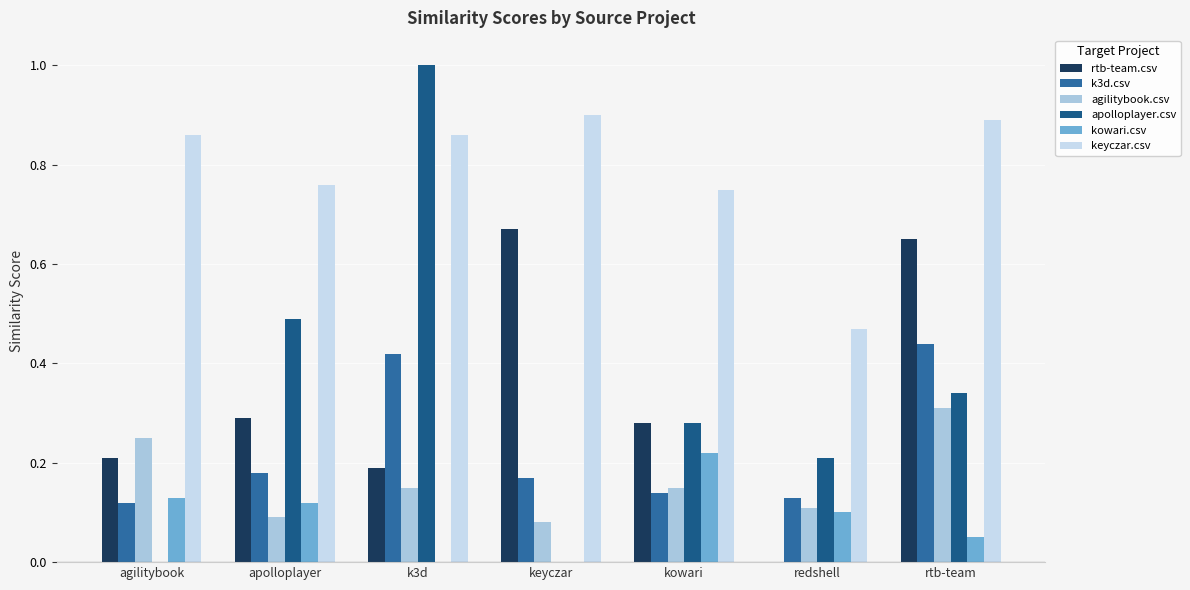

Are the bars grouped side by side (vs. stacked)?

Yes